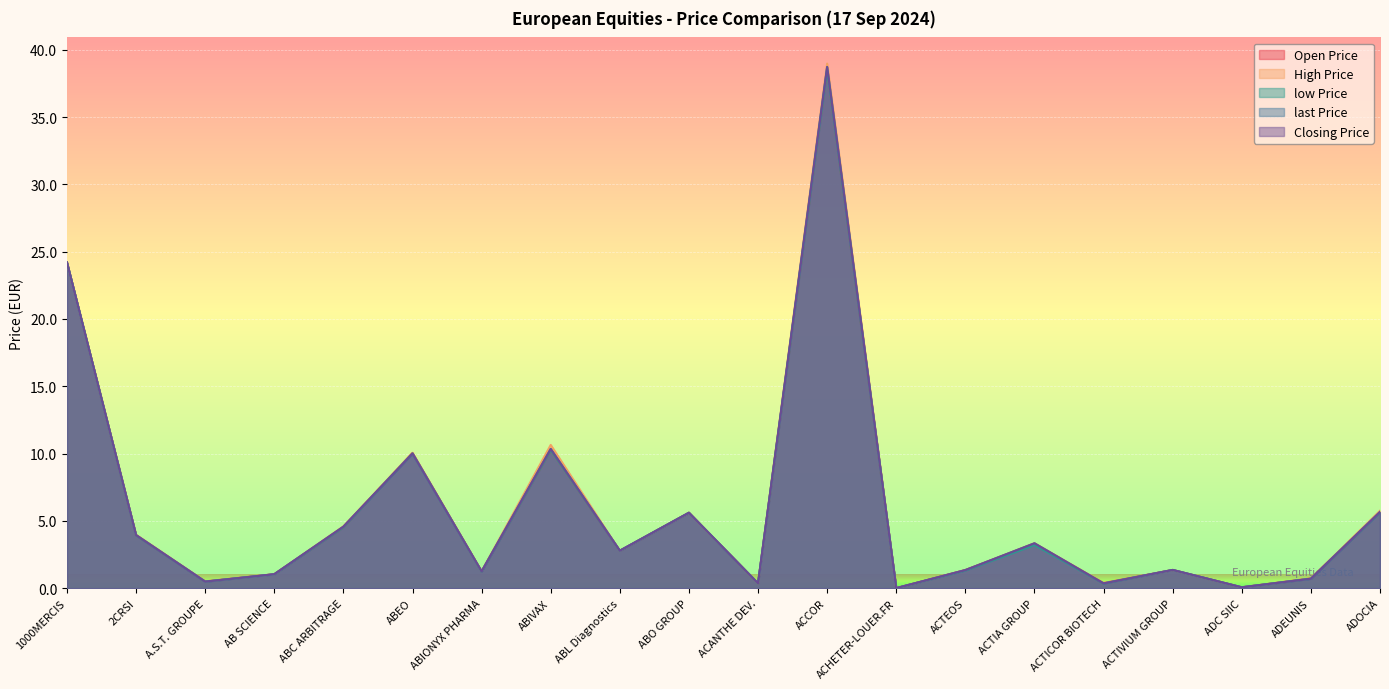

True or false: Closing Price and last Price cross at least once.

False